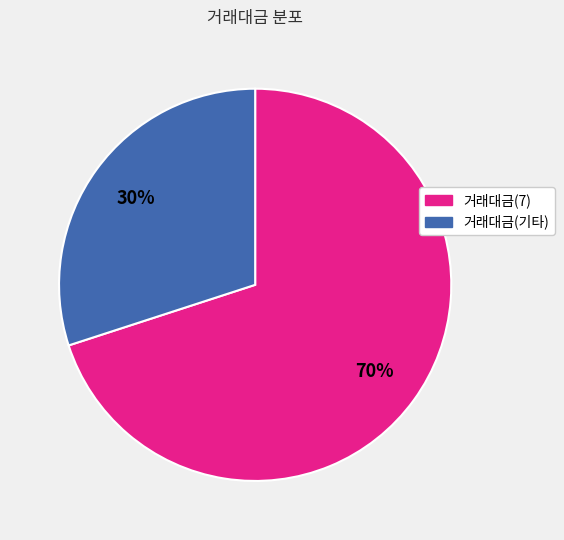

Is there any slice that represents more than half of the pie?

Yes